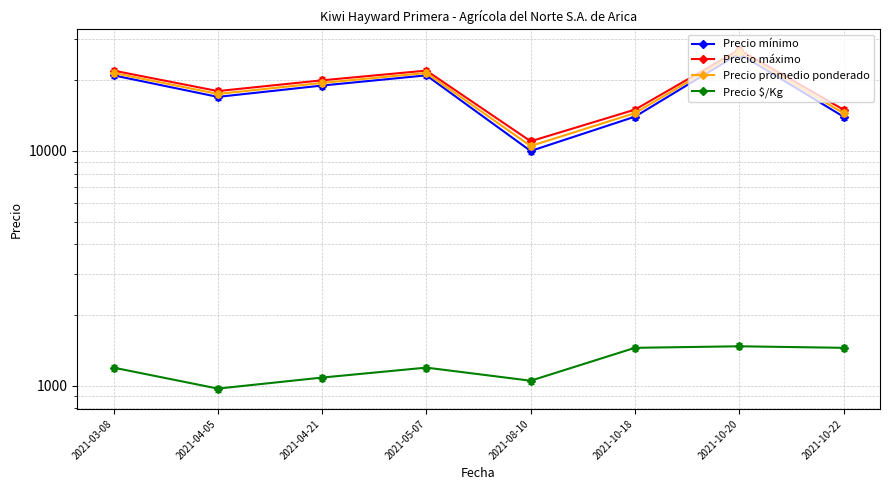

Count the number of categories in the chart.

8